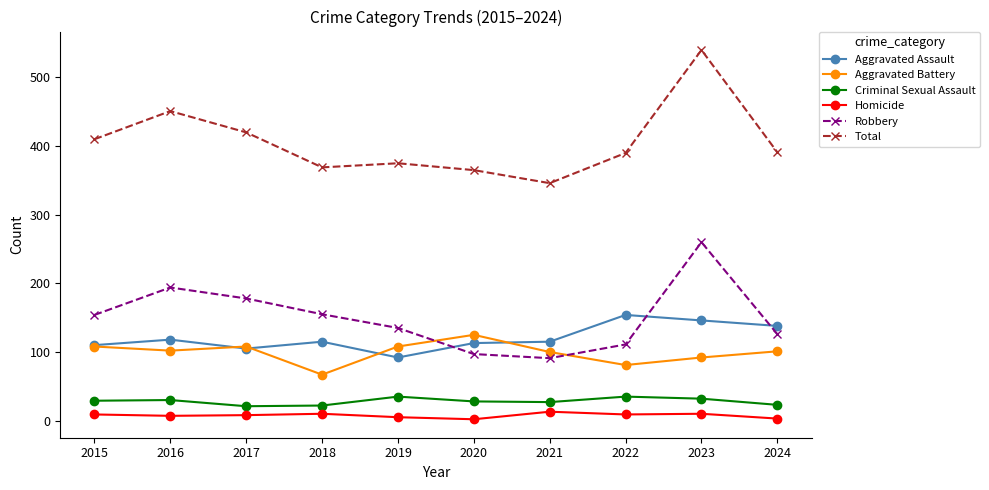

True or false: Robbery has more than 0 points higher than both neighbors.

True